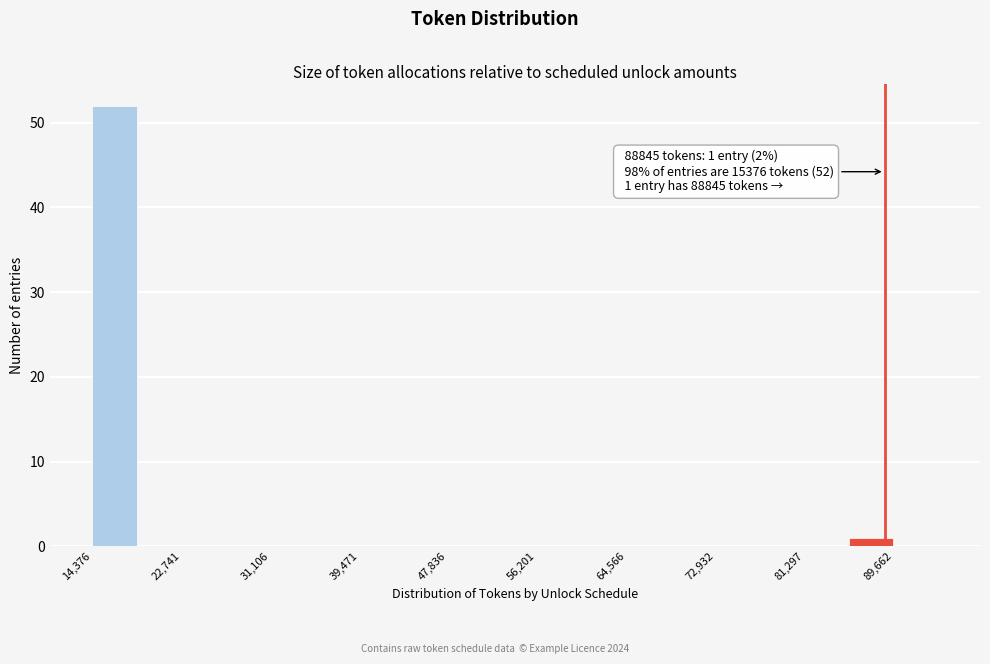

Which range on the x-axis has the tallest bar?

14000 to 19000